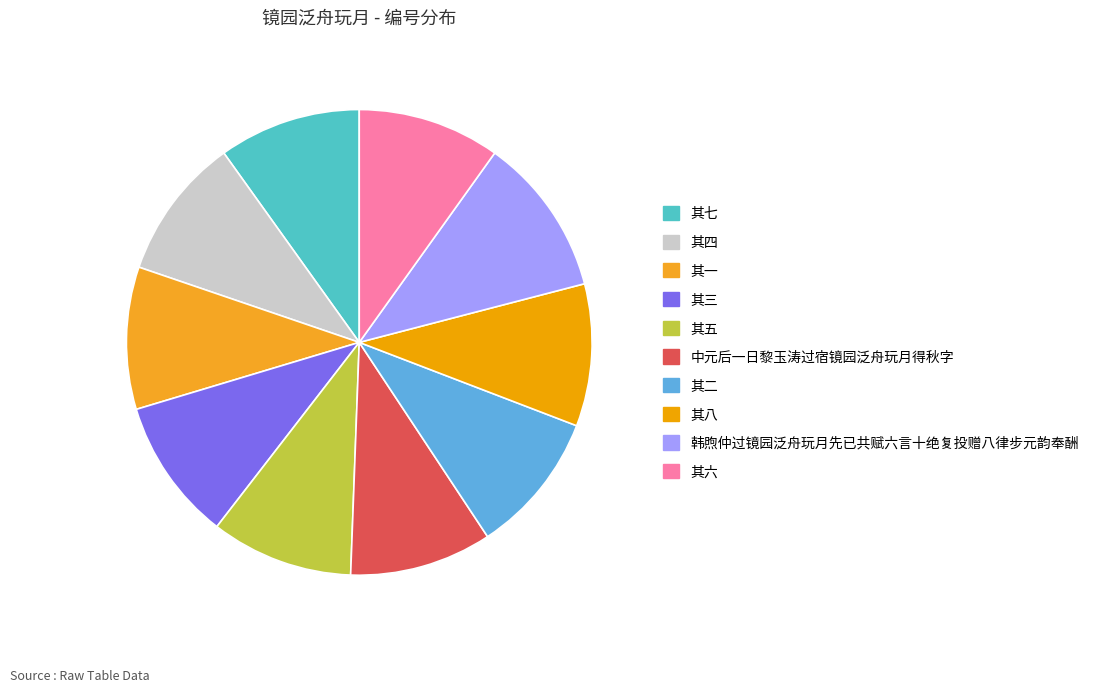

Rank the categories by value from highest to lowest.

韩煦仲过镜园泛舟玩月先已共赋六言十绝复投赠八律步元韵奉酬, 其八, 其七, 其六, 其五, 其四, 其三, 其二, 其一, 中元后一日黎玉涛过宿镜园泛舟玩月得秋字